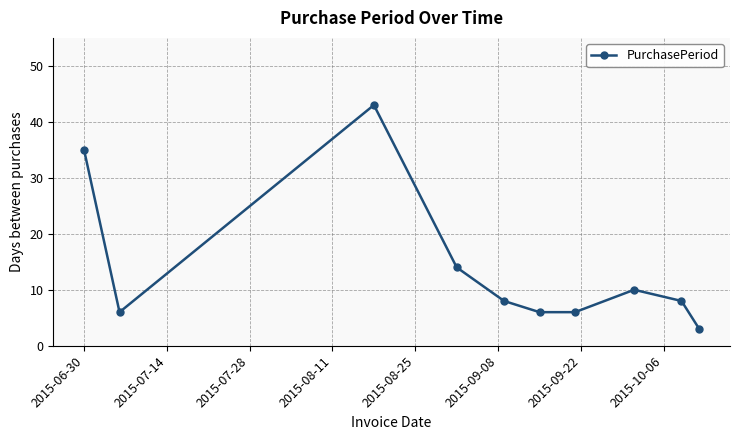

What is the value of the 9th point from the left?

8